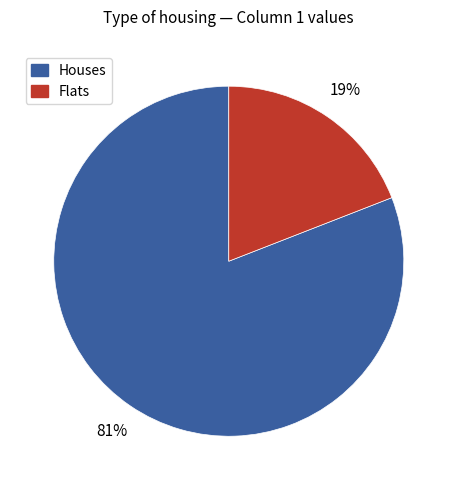

Count the number of slices in the pie.

2